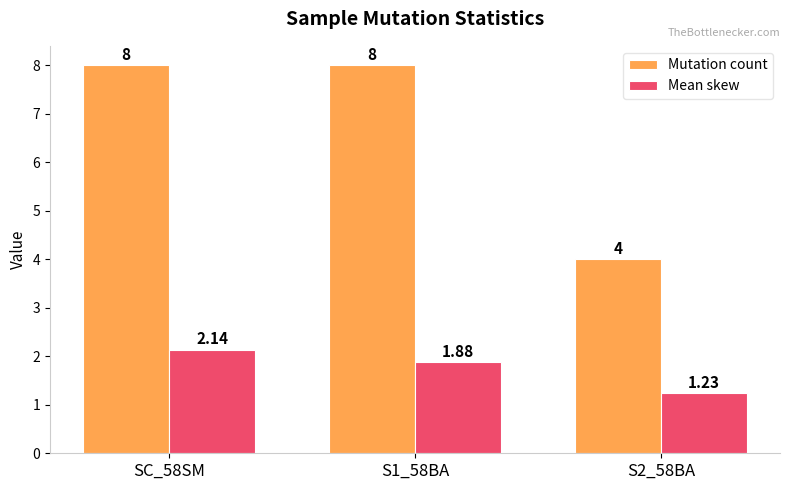

What is the sum of the Mean skew values at SC_58SM and S1_58BA?

4.0